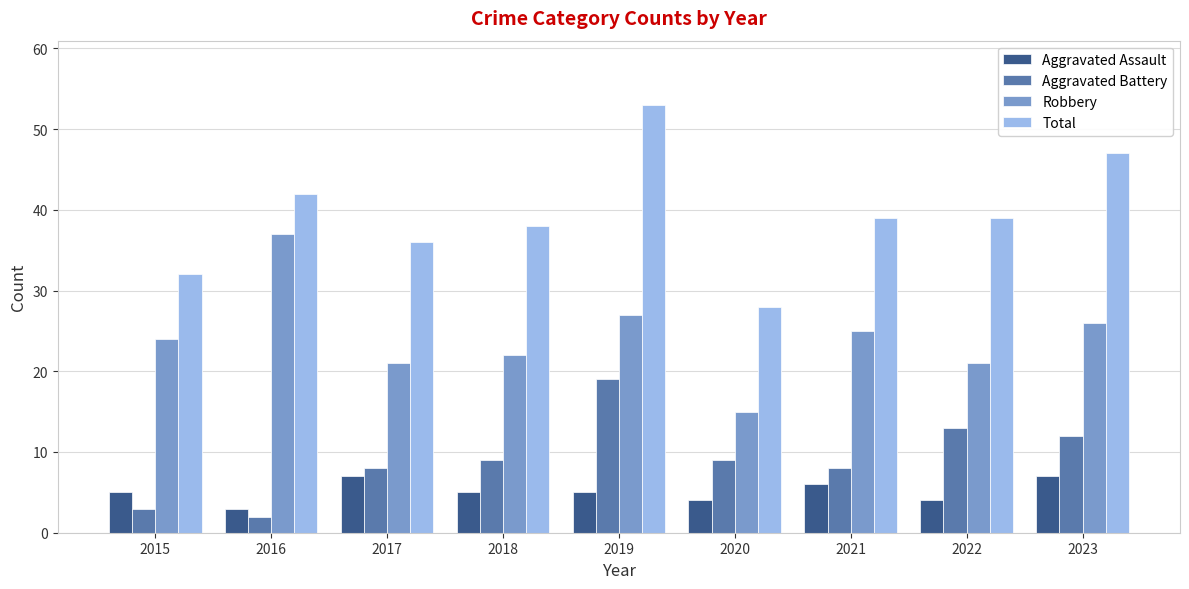

At 2021, list the series in order from largest to smallest.

Total, Robbery, Aggravated Battery, Aggravated Assault